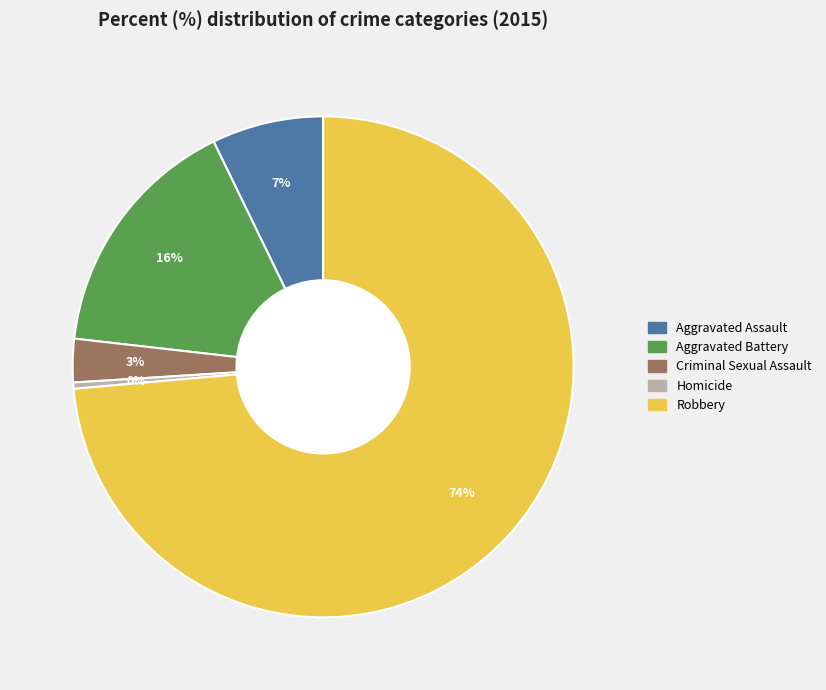

Combined, do Criminal Sexual Assault and Aggravated Battery account for over 50%?

No